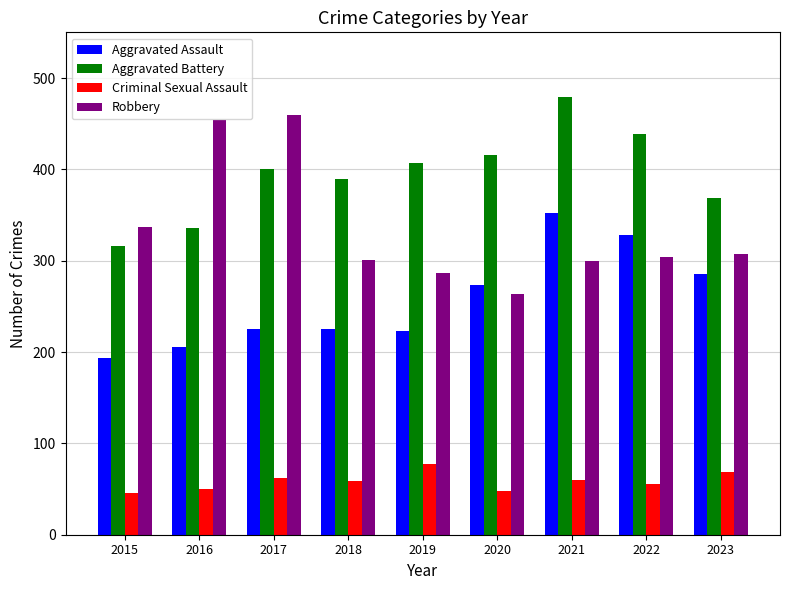

Is the value of Robbery at 2019 greater than the value of Aggravated Assault at 2022?

No